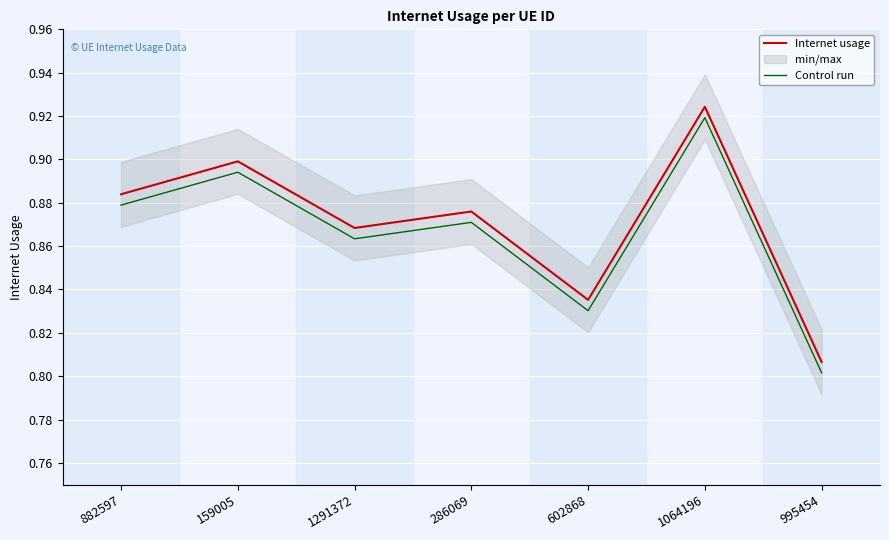

Rank the categories by Internet usage value from lowest to highest.

995454, 602868, 1291372, 286069, 882597, 159005, 1064196